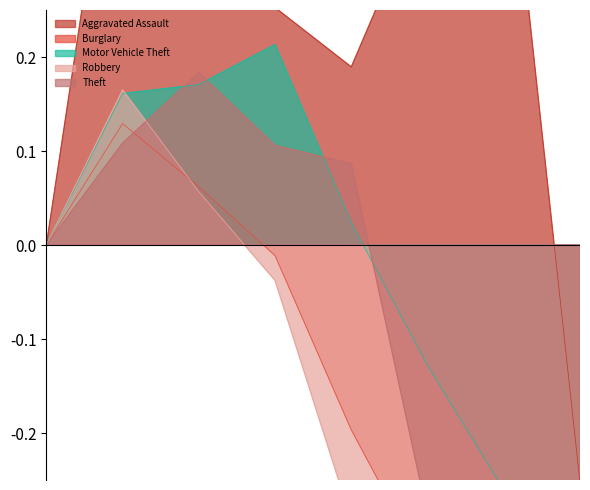

What value does the Aggravated Assault series have at 2017?

0.4